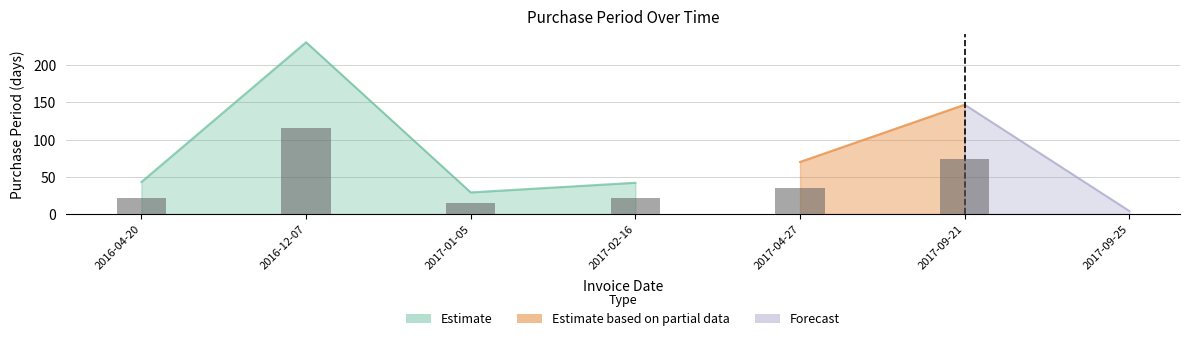

Reading left to right, what are all the values shown in this chart?

43	231	29	42	70	147	4